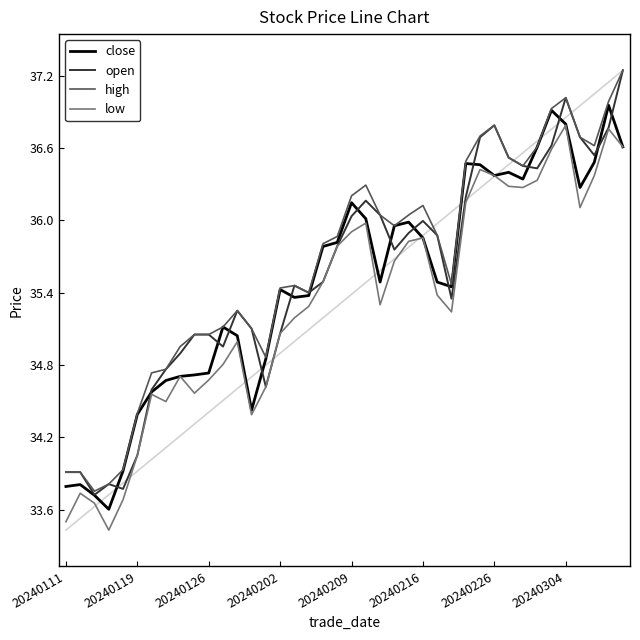

What is the sum of all low values?

1412.9